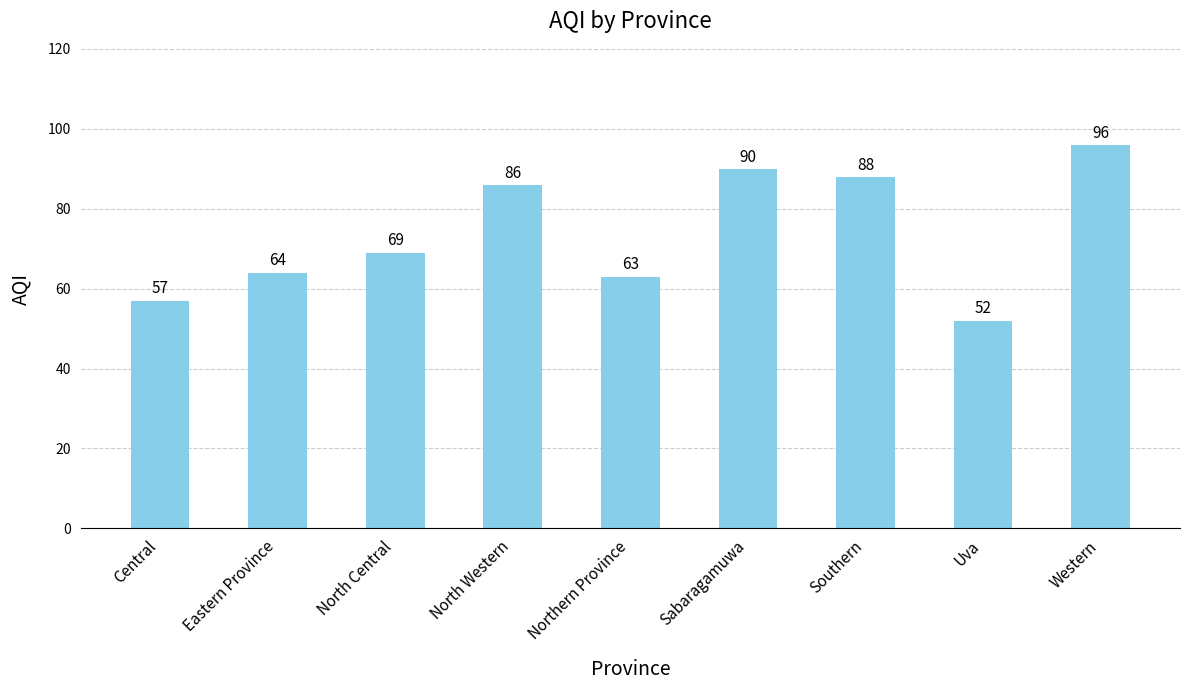

Reading left to right, extract all data points from this chart.

Central=57	Eastern Province=64	North Central=69	North Western=86	Northern Province=63	Sabaragamuwa=90	Southern=88	Uva=52	Western=96